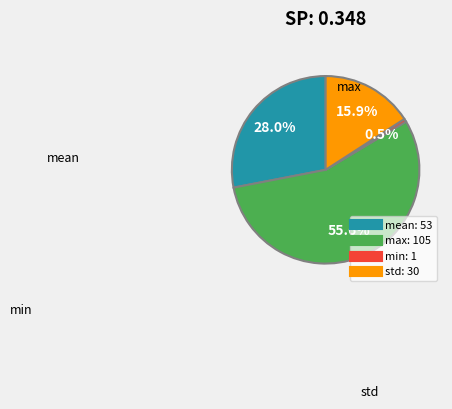

Which category has the biggest portion of the pie?

max